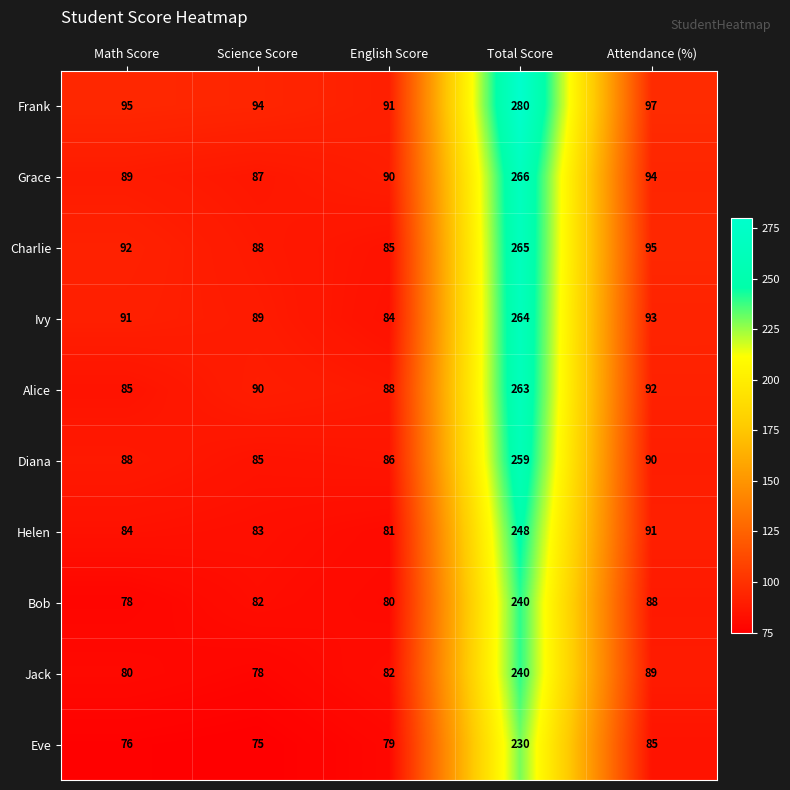

At how many categories does at least one series exceed 161?

1